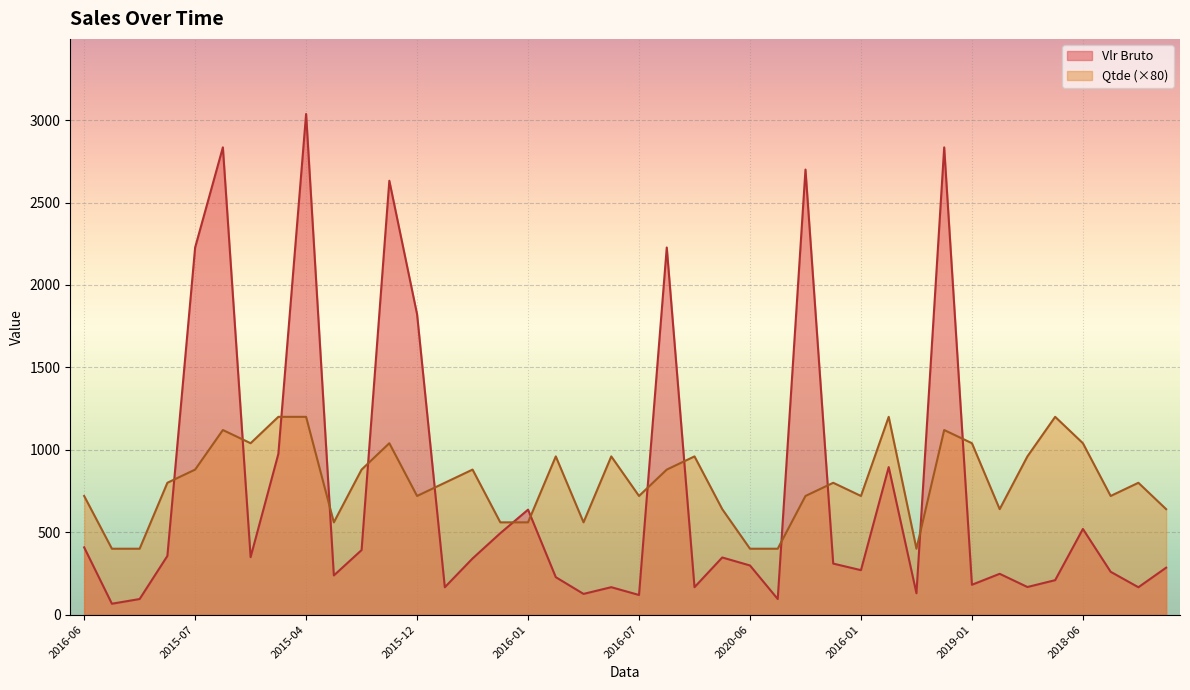

At which category is the sum across all series the highest?

2015-04